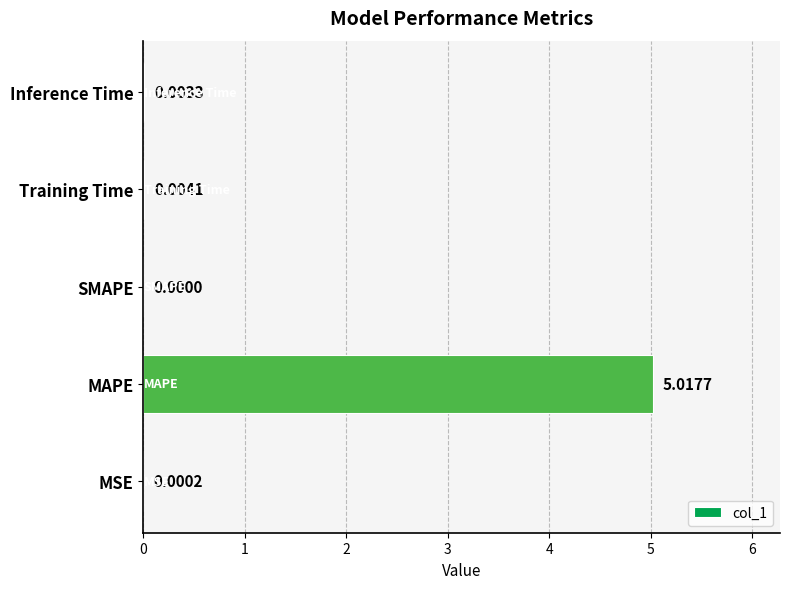

How many categories are shown in the chart?

5